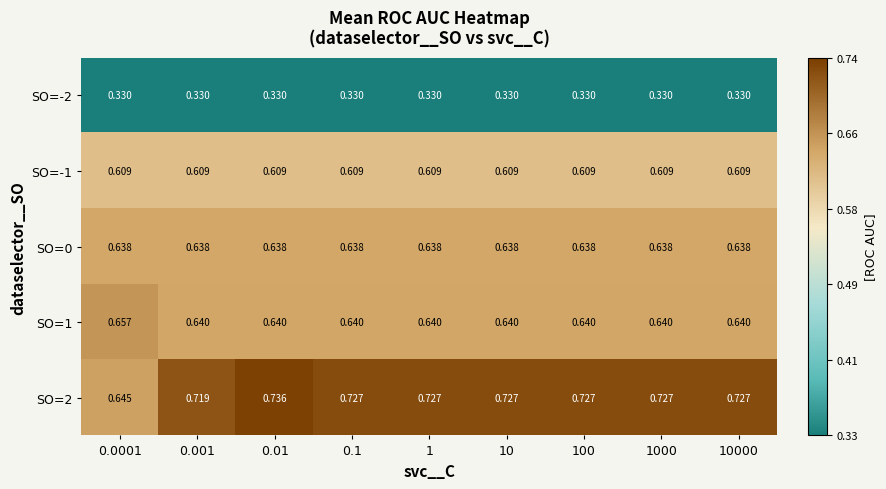

Is the value of SO=-1 at 1000 greater than the value of SO=0 at 100?

No